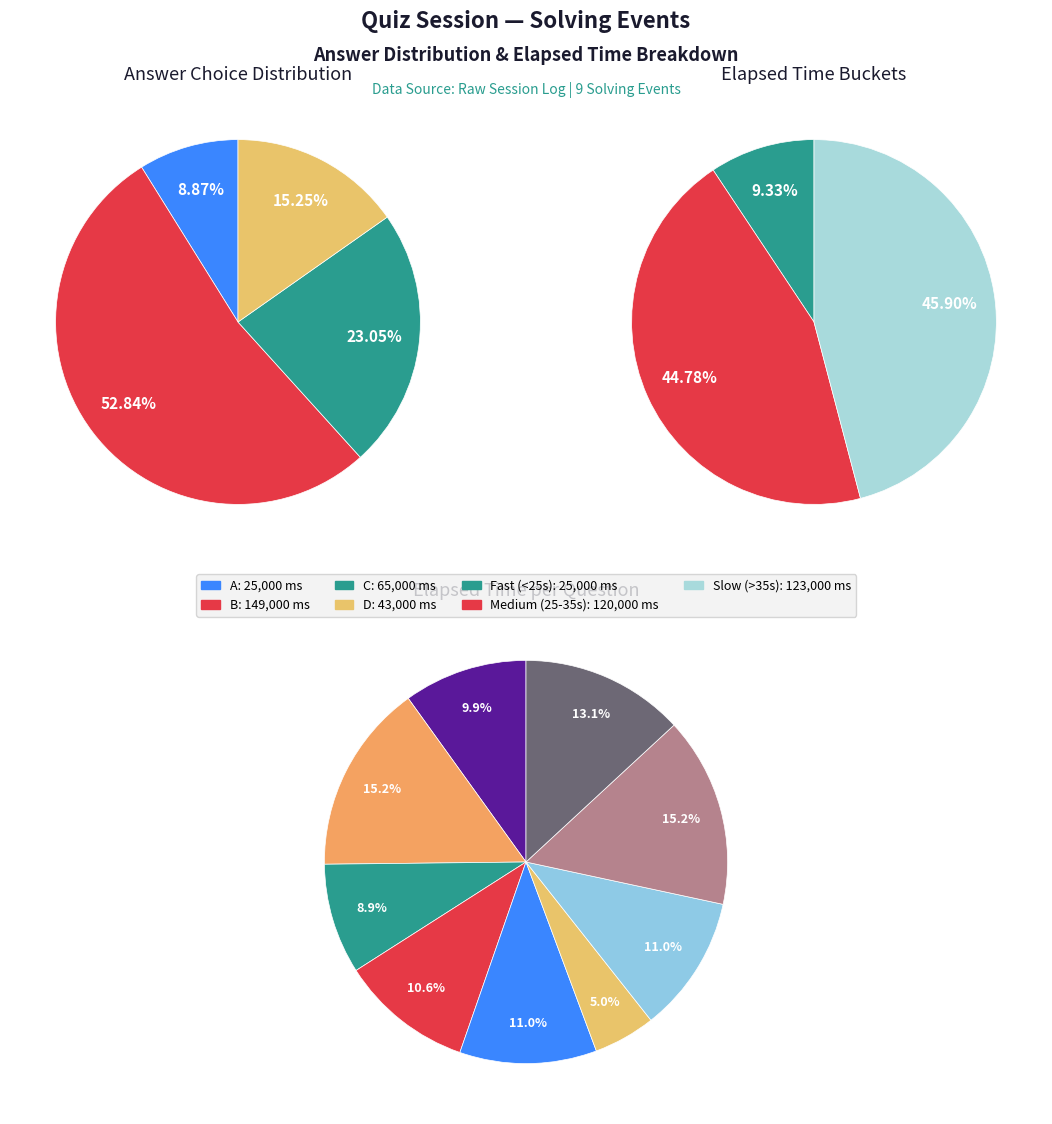

How many slices are in this pie chart?

9